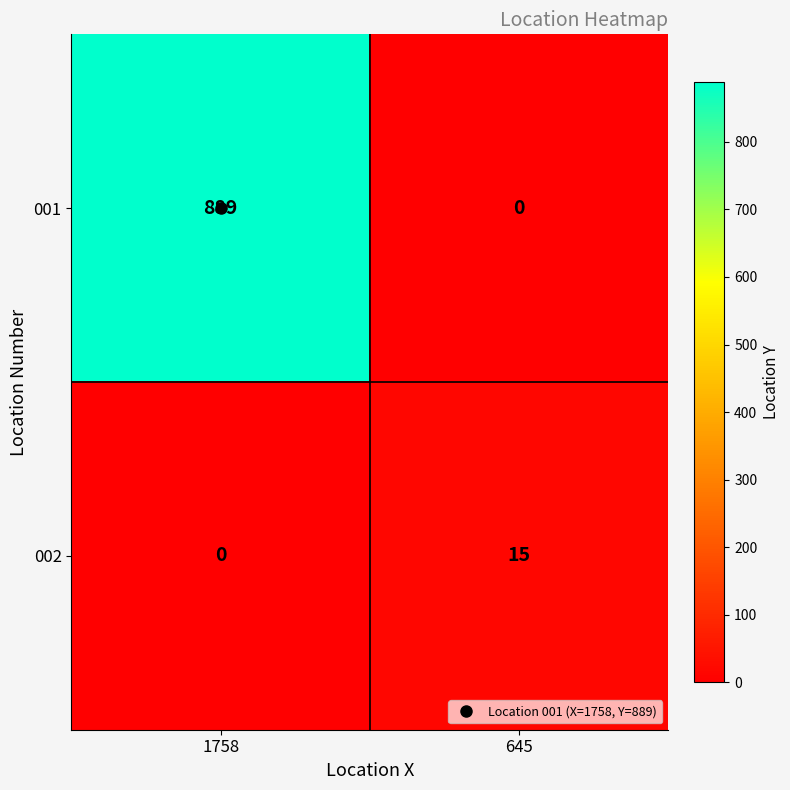

Rank the series at 1758 from lowest to highest value.

002, 001